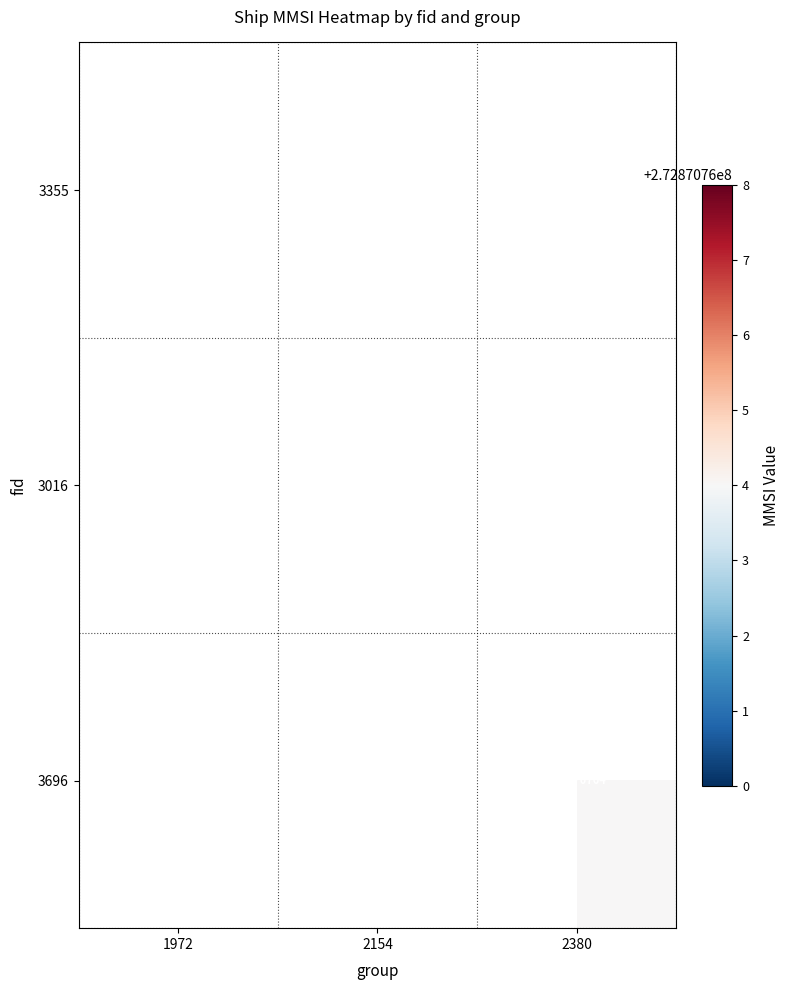

List the labels in order of 3696 value, smallest first.

1972, 2154, 2380